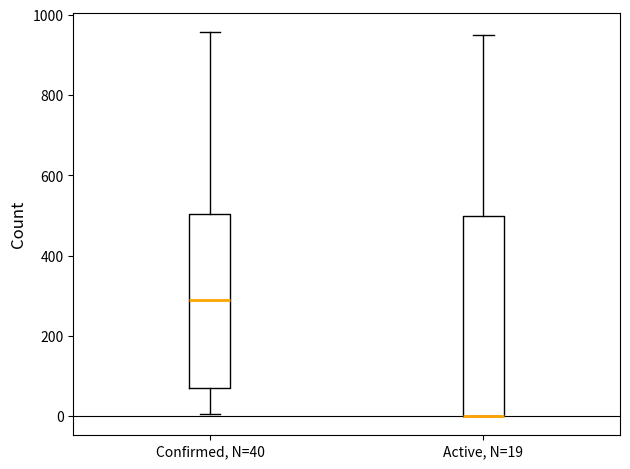

Reading left to right, read every box against the y-axis: the position of its median line, the range the box covers, and the ends of its whiskers. The values are not printed on the chart, so give them approximately, as read against the axis.

Confirmed, N=40: median 280, box 80 to 500, whiskers 0 to 960
Active, N=19: median 0 (drawn on the box's lower edge), box 0 to 500, whiskers 0 to 960